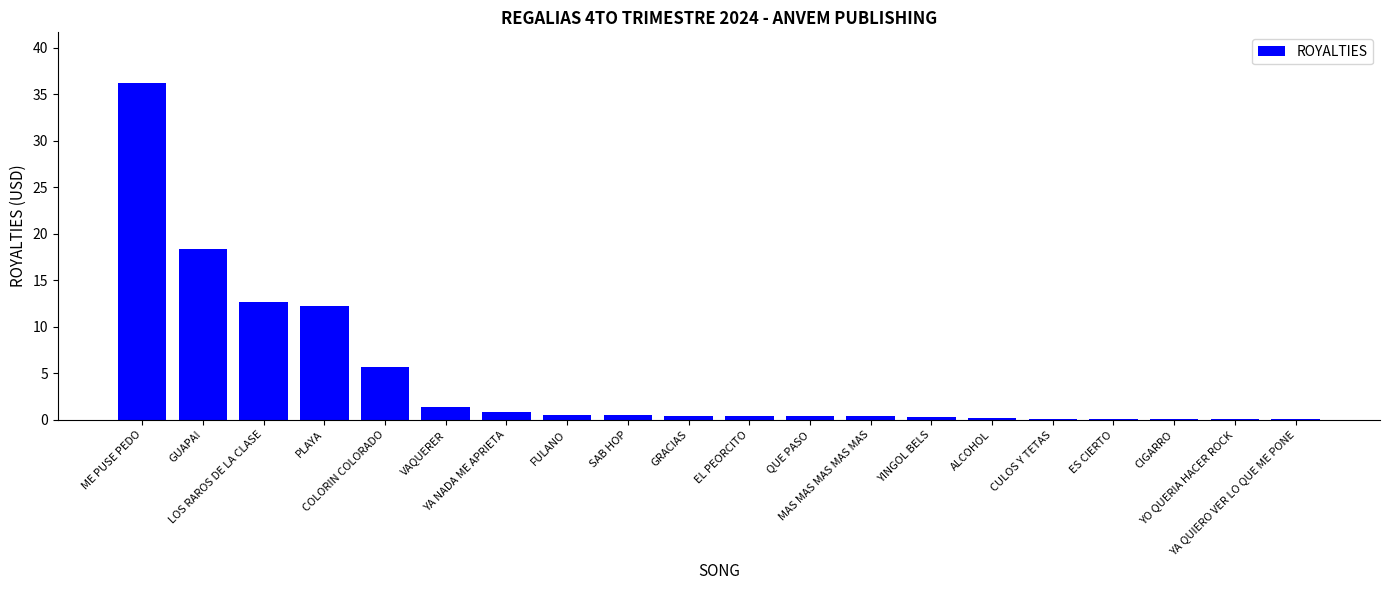

What is the difference between the values at YA NADA ME APRIETA and CULOS Y TETAS?

0.7